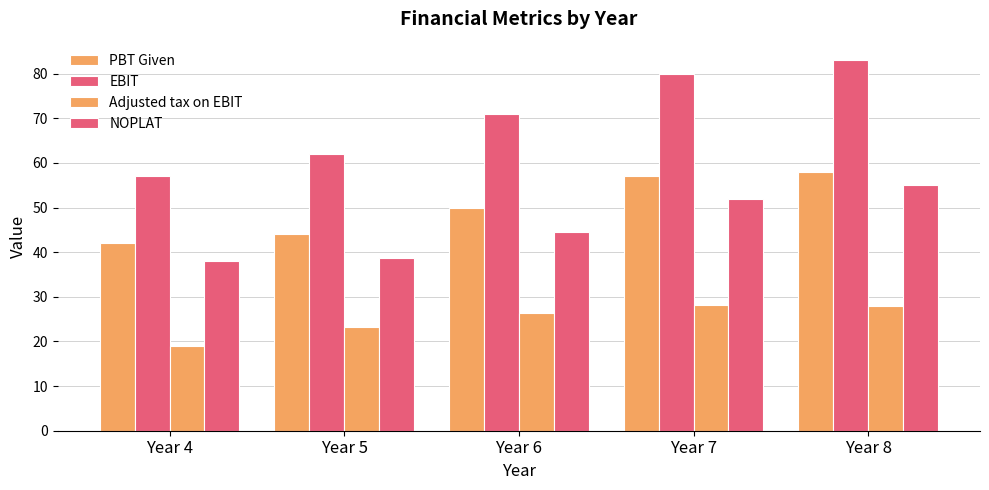

What is the lowest value of the Adjusted tax on EBIT series?

19.0